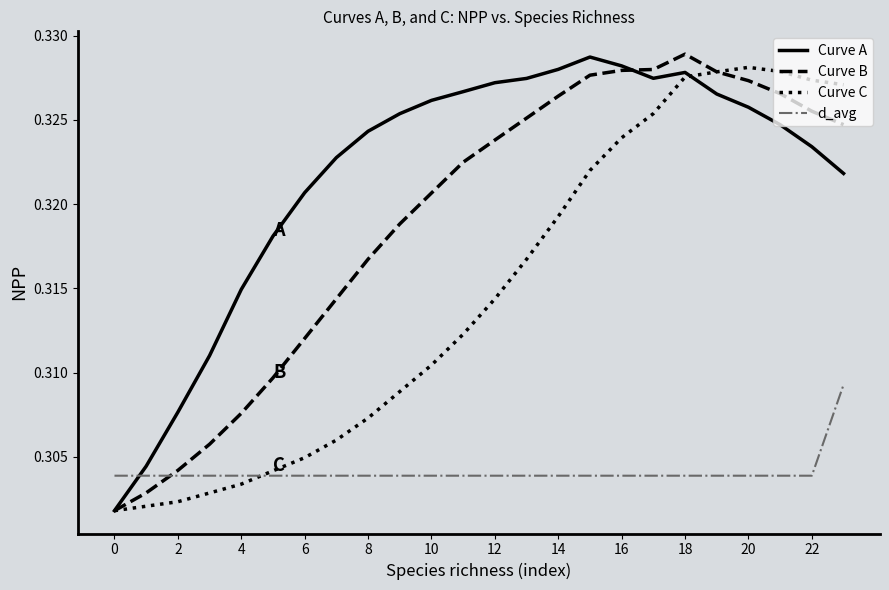

How many intersections are there between d_avg and Curve A?

1